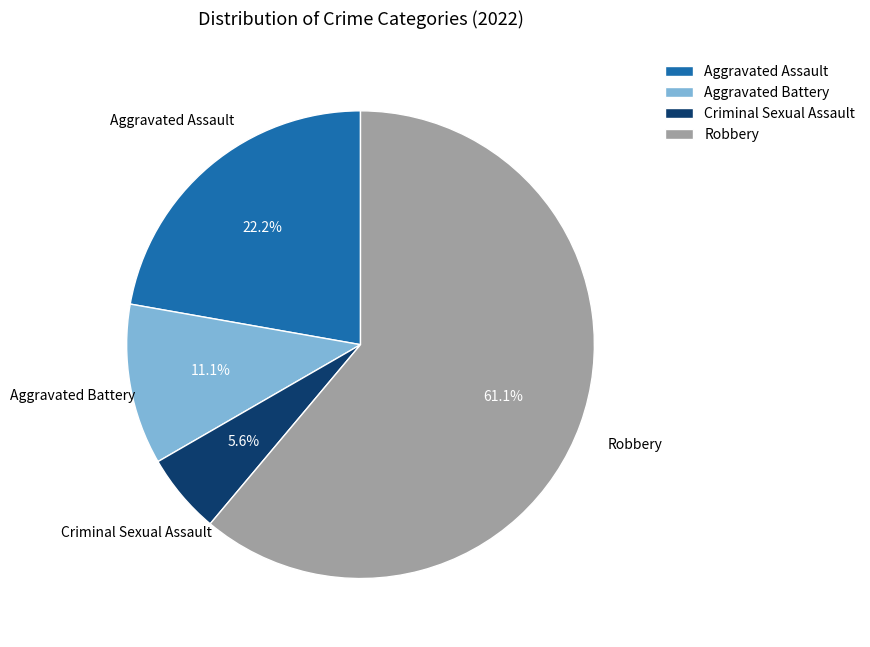

To the nearest percent, what is the difference between the Aggravated Battery and Aggravated Assault slice percentages?

11%